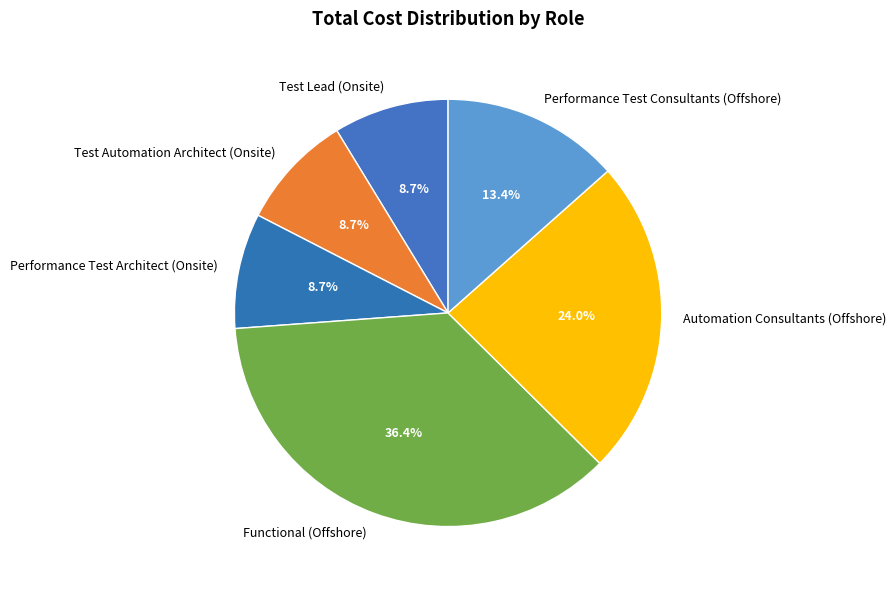

To the nearest percent, what percentage of the pie is Test Lead (Onsite)?

9%